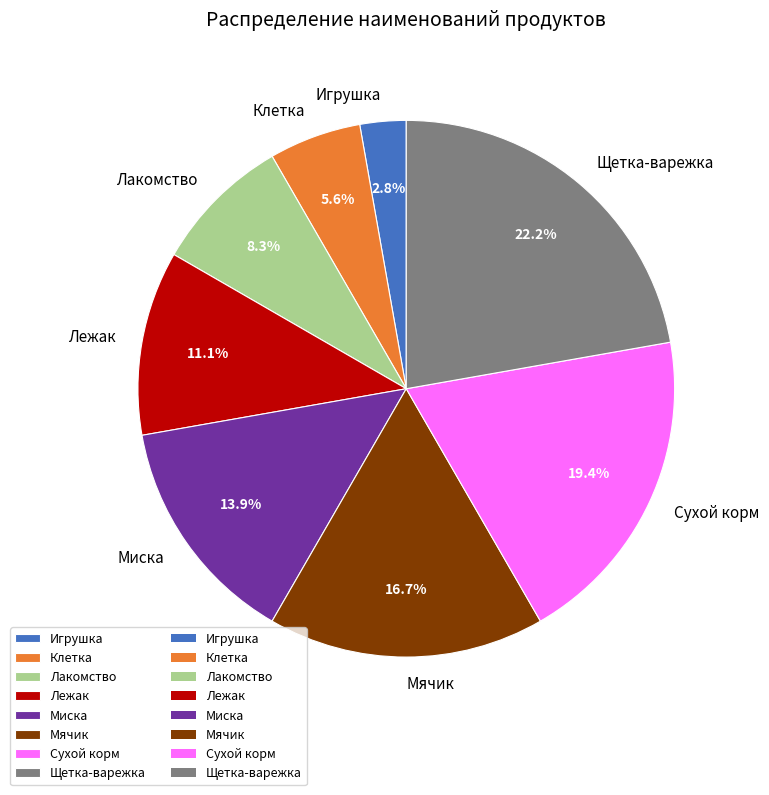

Does any single category account for the majority?

No